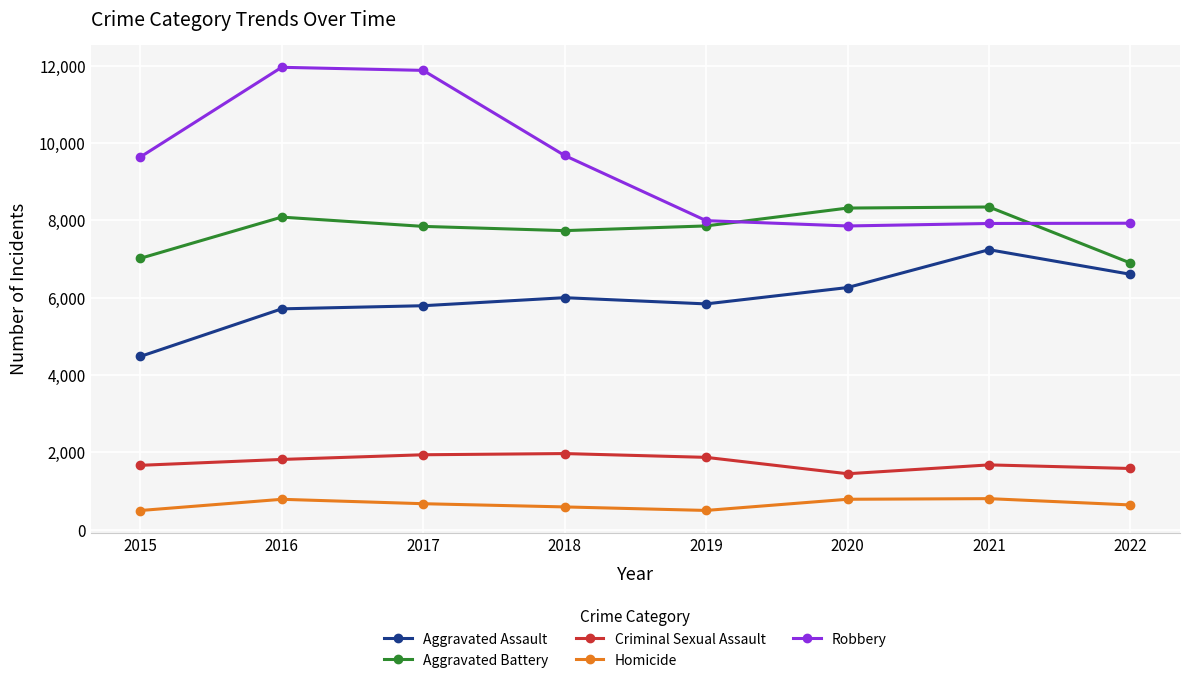

True or false: Robbery has a value of 7994 at 2019.

True